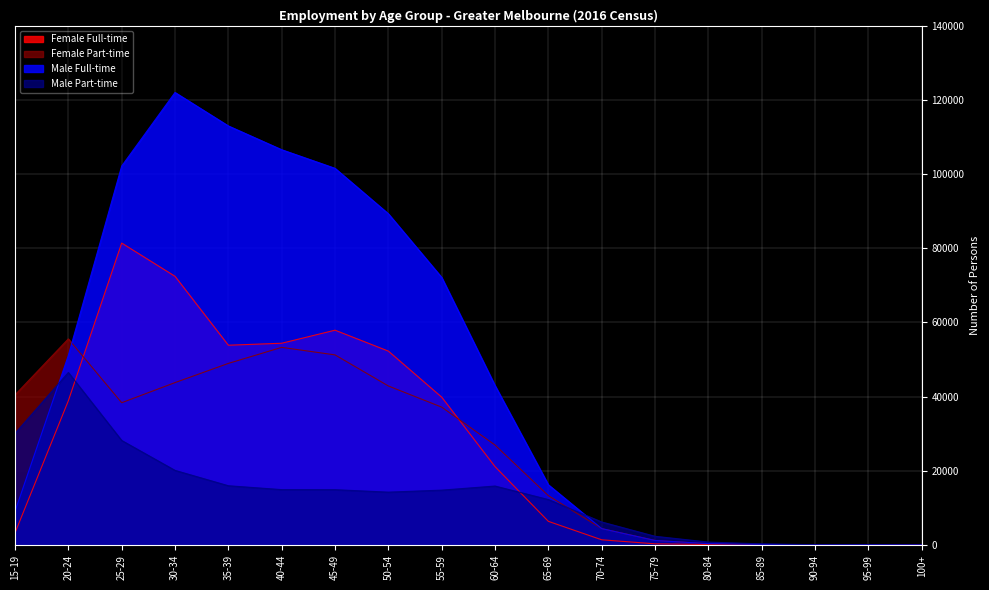

What is the value of the Female Part-time point at the 6th from the left?

53265